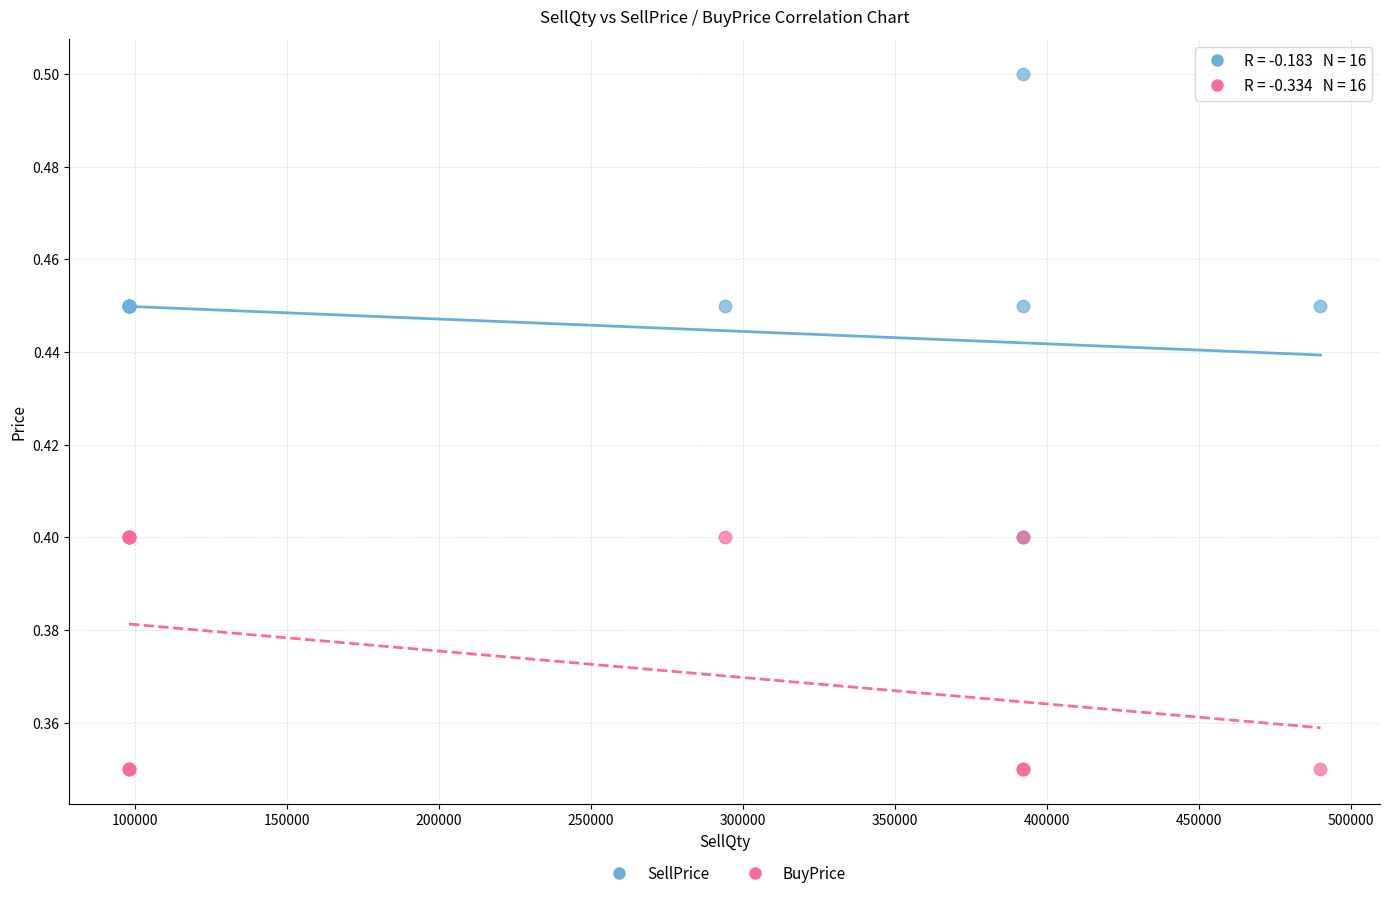

Which series has the largest Y range (max minus min)?

SellPrice